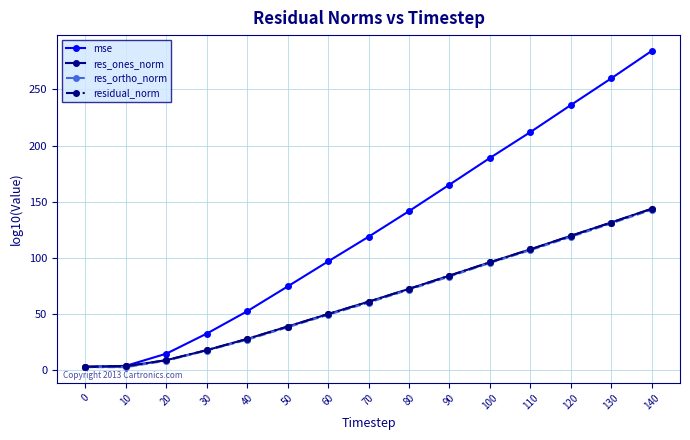

The value of residual_norm at 50 is 68.8. True or false?

False